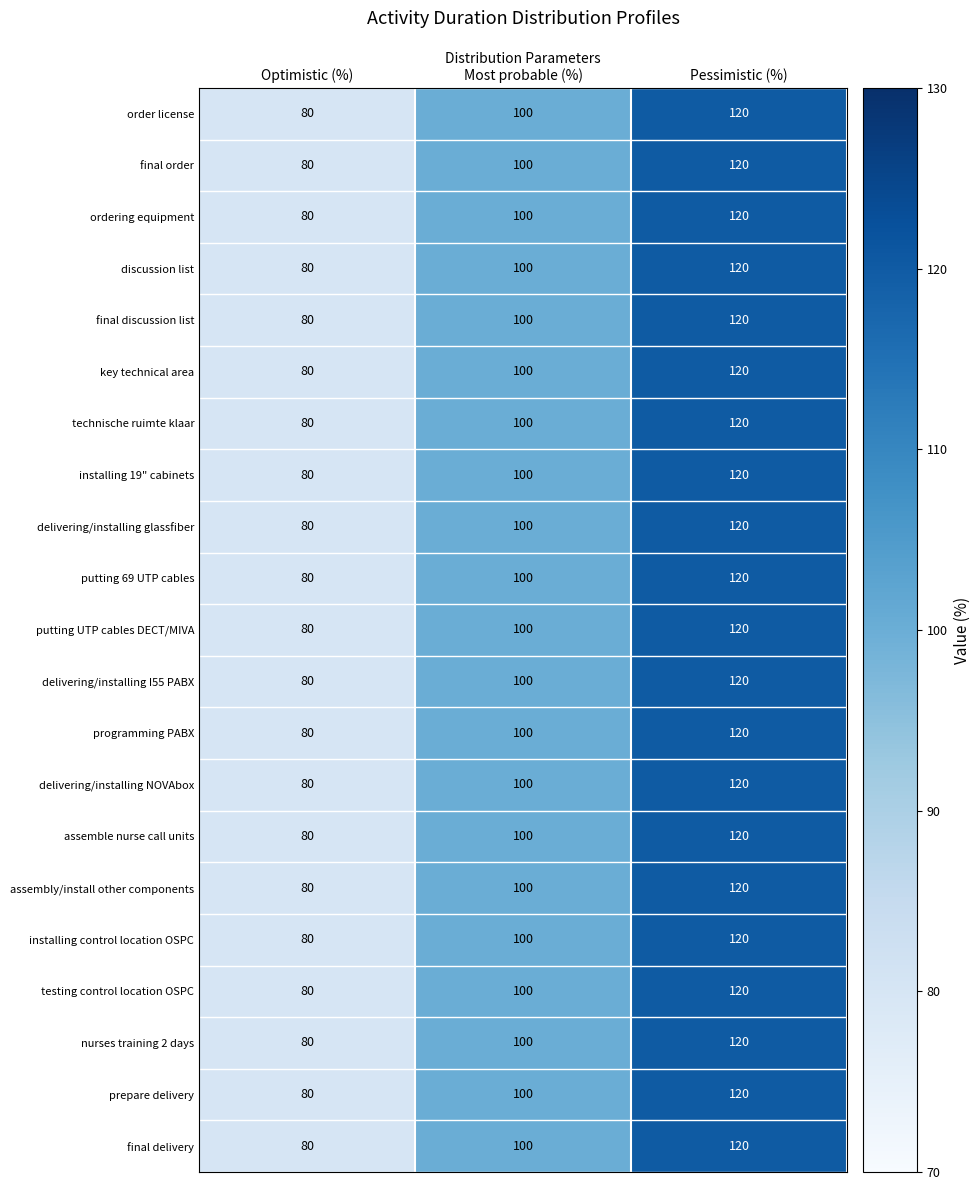

The value of assembly/install other components at Optimistic (%) is 33. True or false?

False